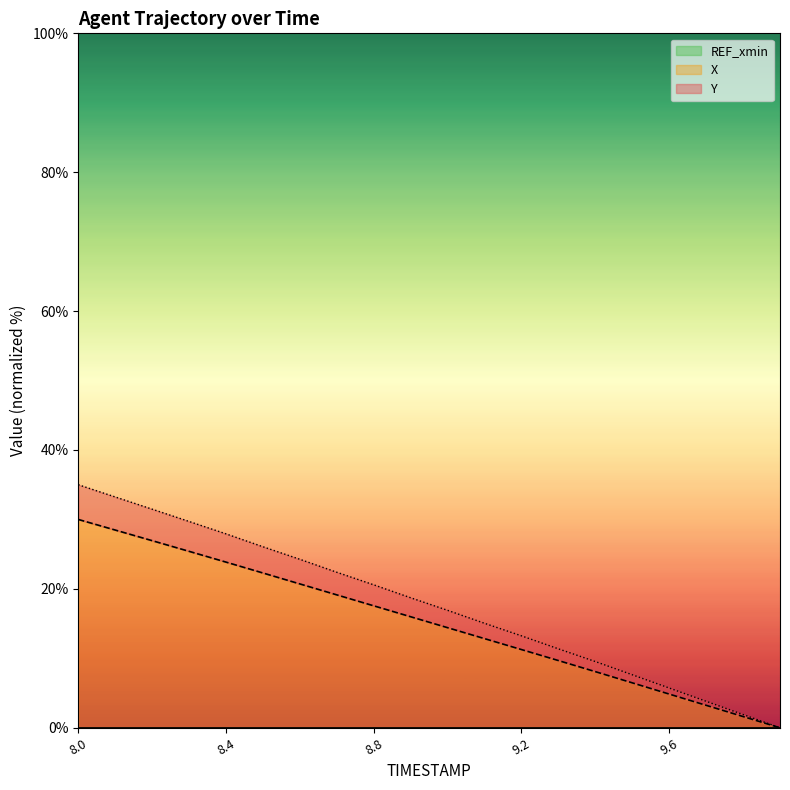

What is the sum of all Y values?

354.6